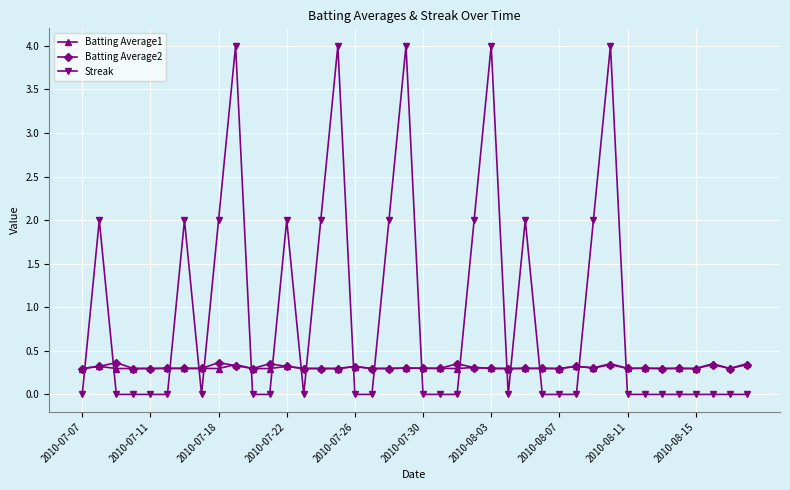

True or false: Streak has more than 2 points higher than both neighbors.

True